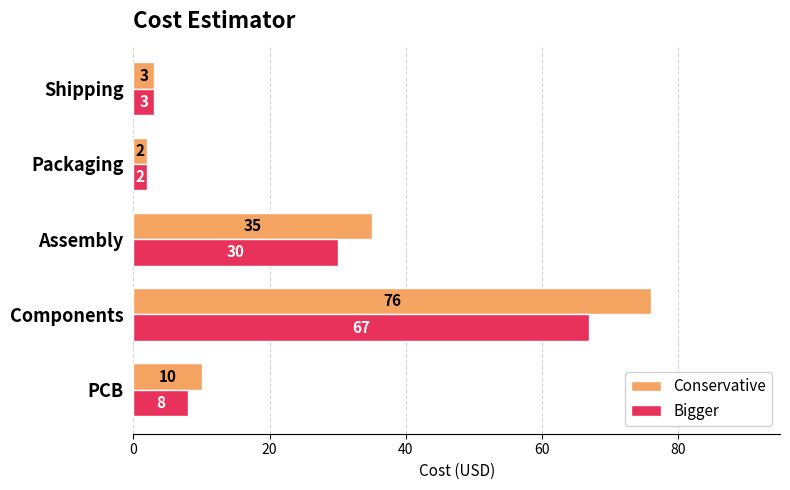

Which series has the largest total across all categories?

Conservative